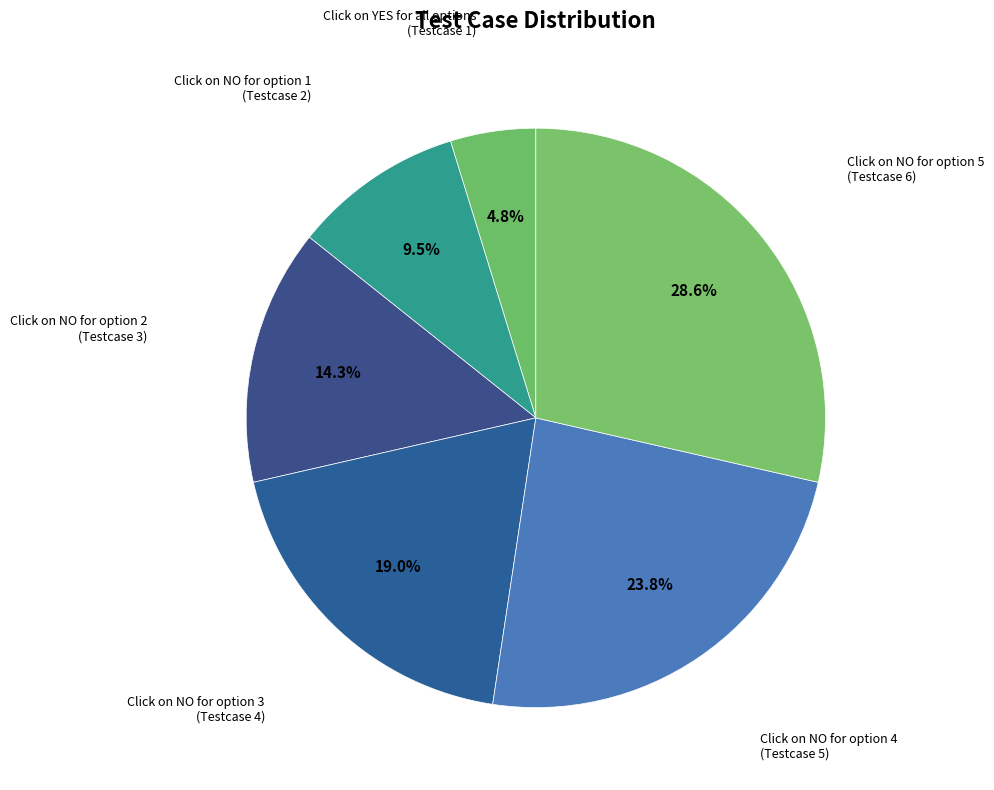

Count the number of slices in the pie.

6